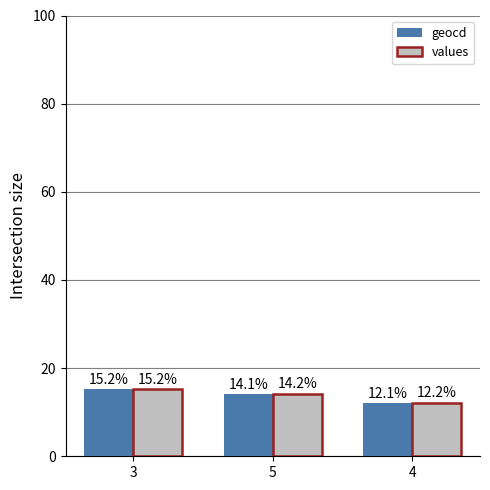

Are the bars grouped side by side (vs. stacked)?

Yes